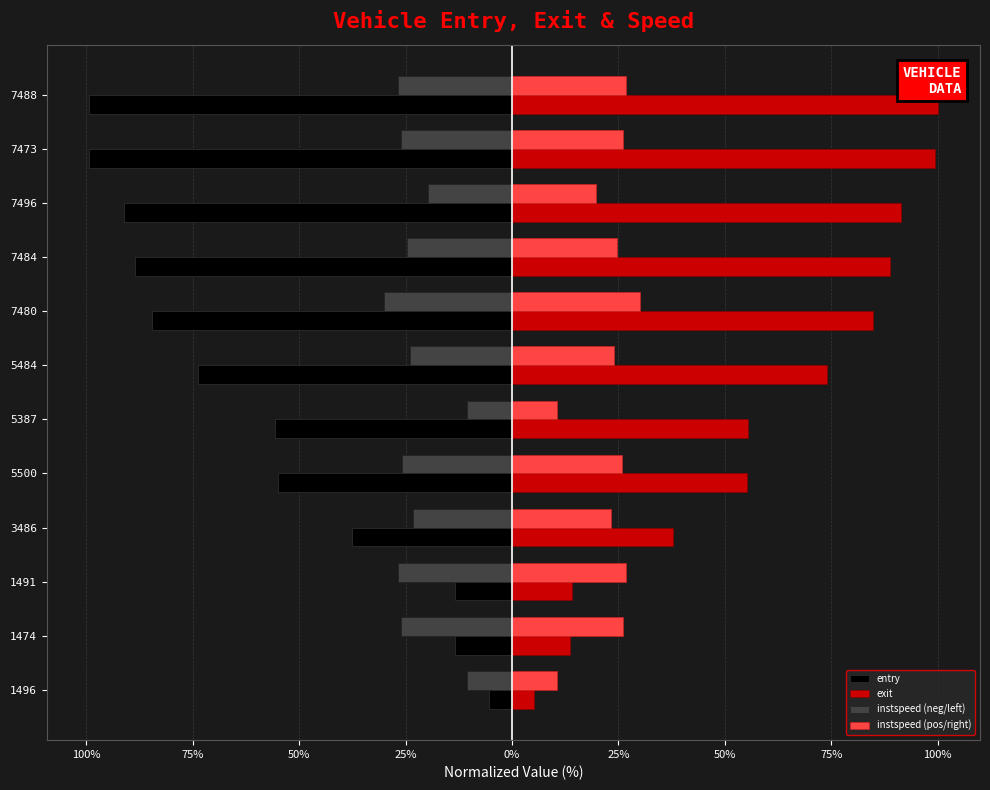

Which series has the largest total across all categories?

exit